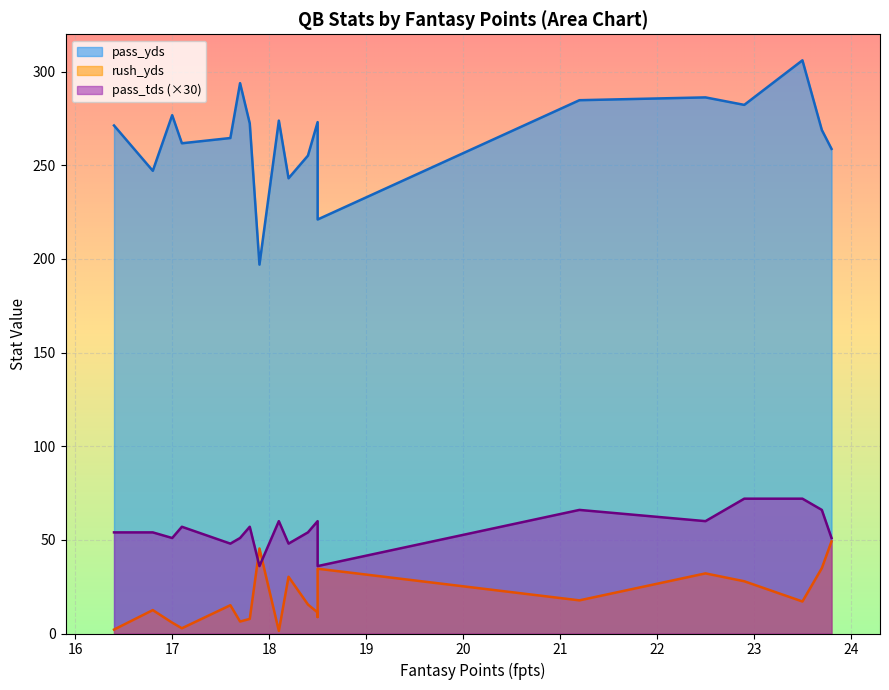

In pass_tds, how many points are higher than both neighbors (excluding endpoints)?

5